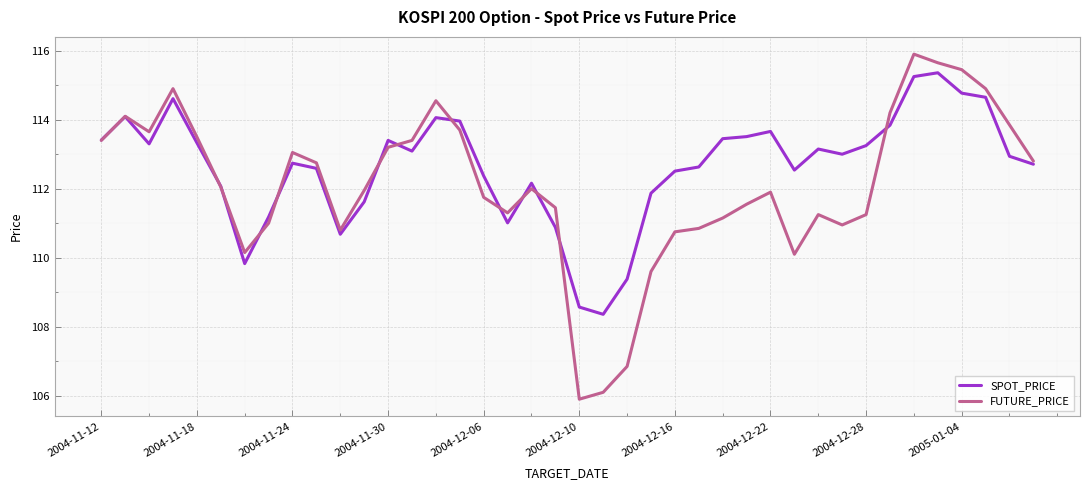

Which series has the largest total across all categories?

SPOT_PRICE